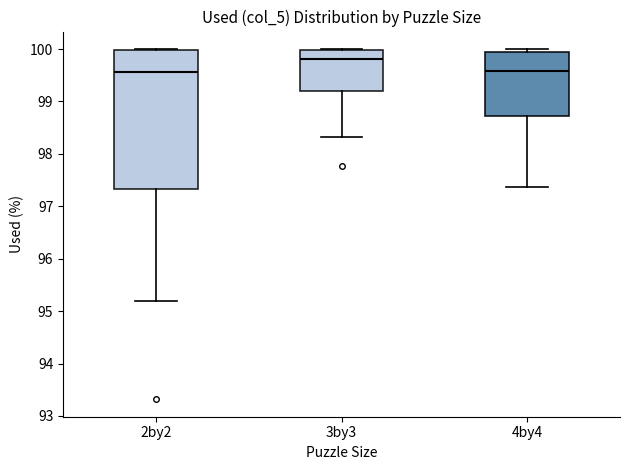

Reading left to right, read every box against the y-axis: the position of its median line, the range the box covers, and the ends of its whiskers. The values are not printed on the chart, so give them approximately, as read against the axis.

2by2: median 99.6, box 97.3 to 100.0, whiskers 95.2 to 100.0
3by3: median 99.8, box 99.2 to 100.0, whiskers 98.3 to 100.0
4by4: median 99.6, box 98.7 to 99.9, whiskers 97.4 to 100.0